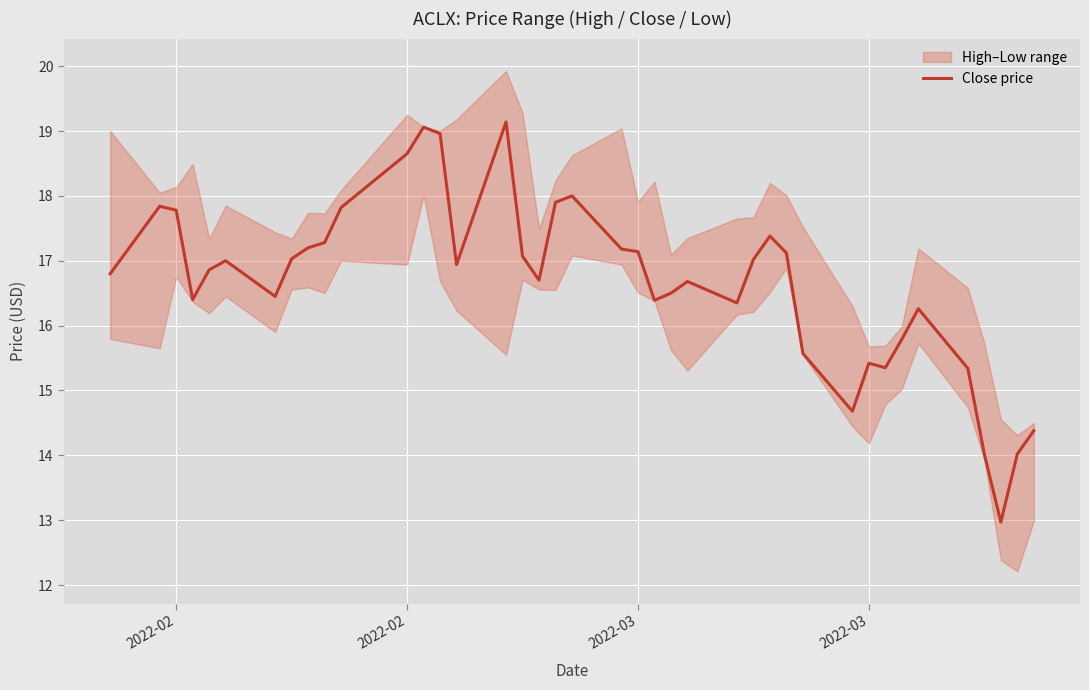

Is it true that the value at 2022-02 is 16.8?

True